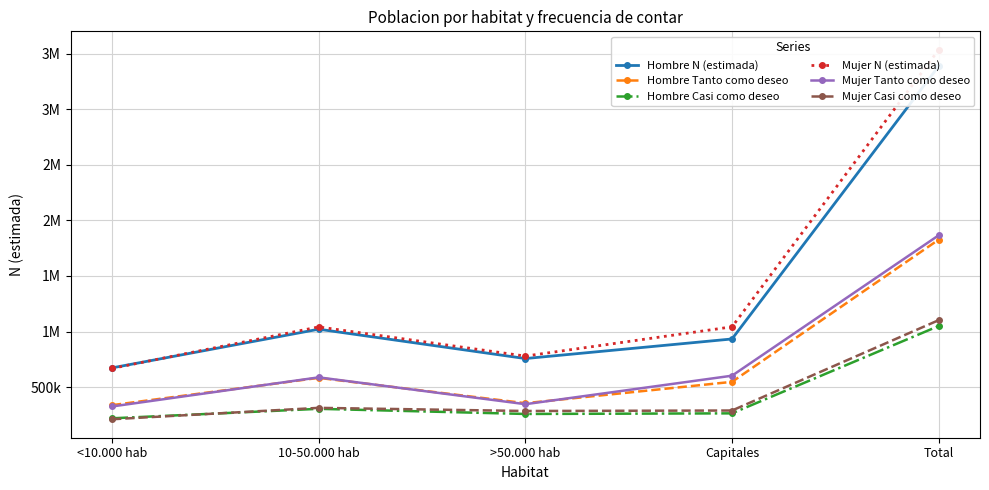

At which label does Hombre N (estimada) first exceed 933635?

10-50.000 hab